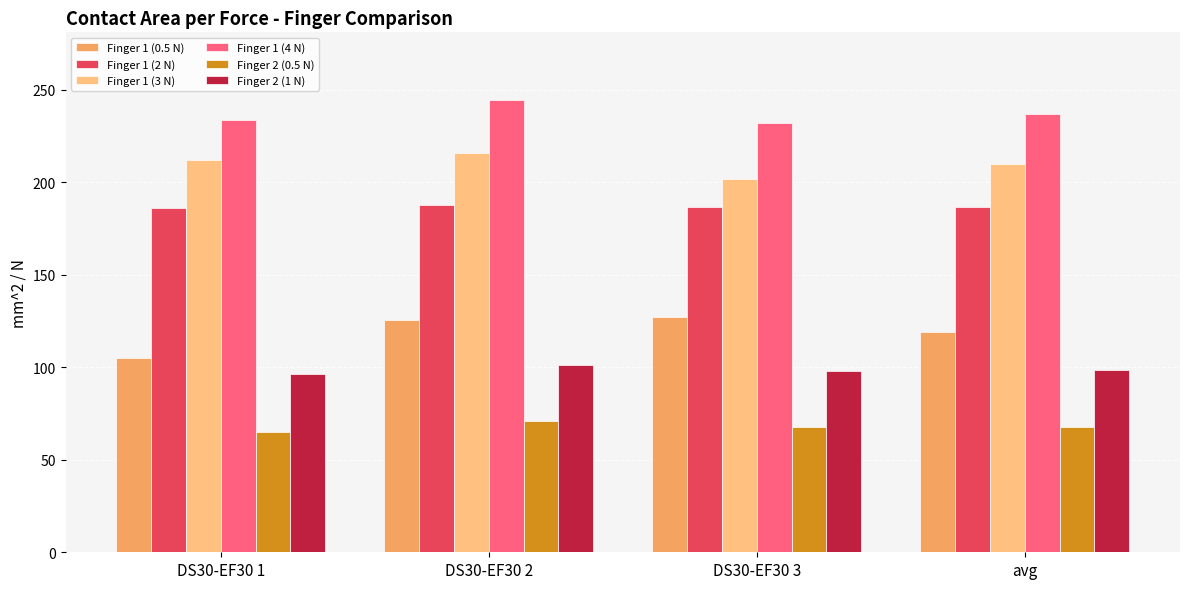

What is the spread (max minus min) of values at avg?

168.9